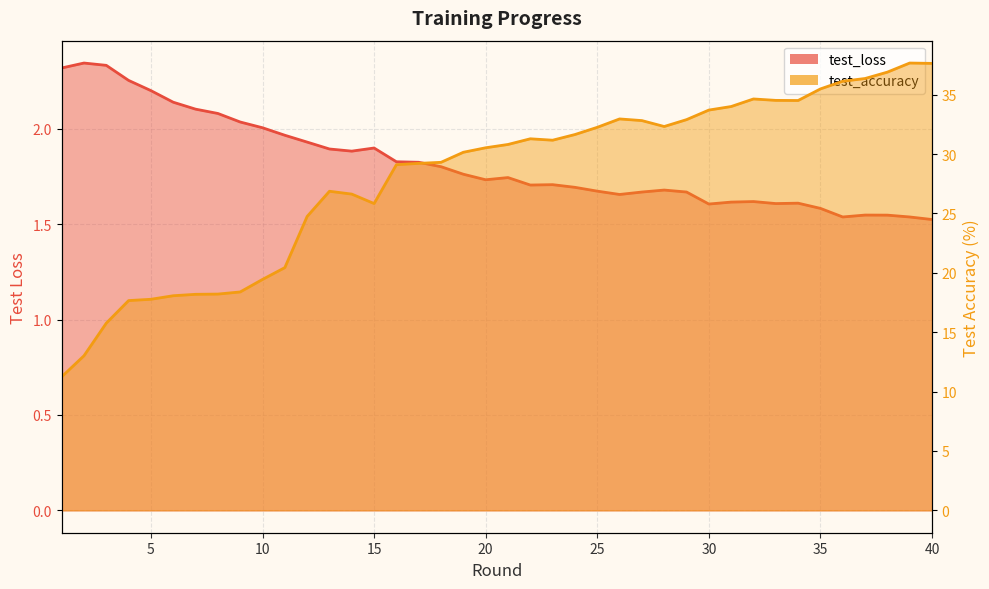

True or false: test_loss and test_accuracy intersect in this chart.

False